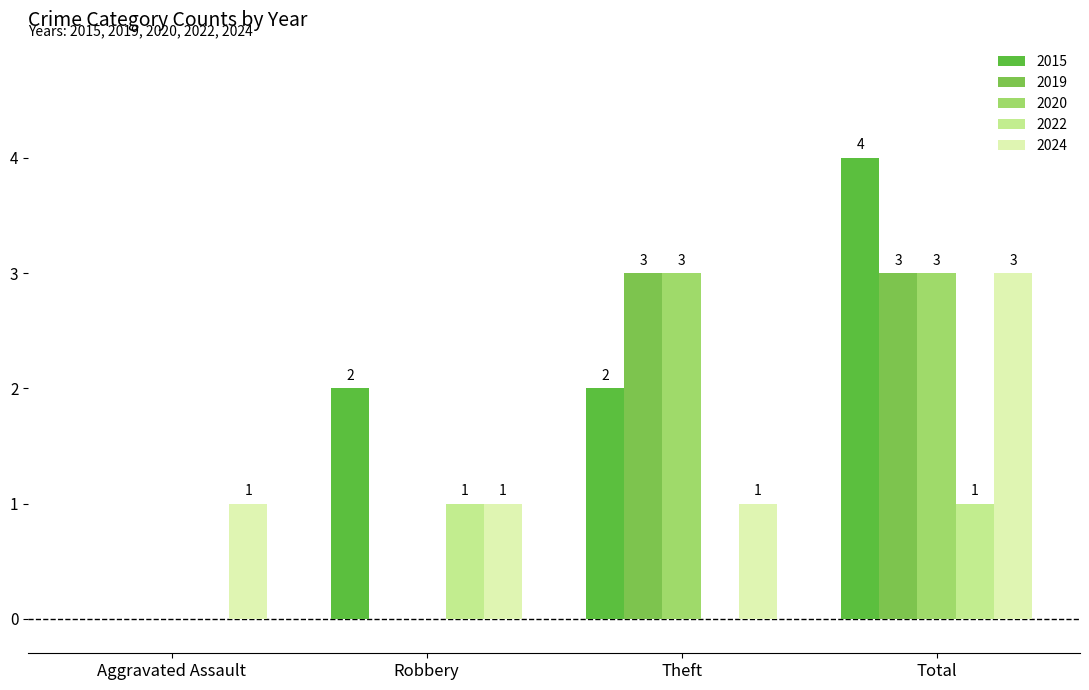

How many positive values does the 2022 series have?

2